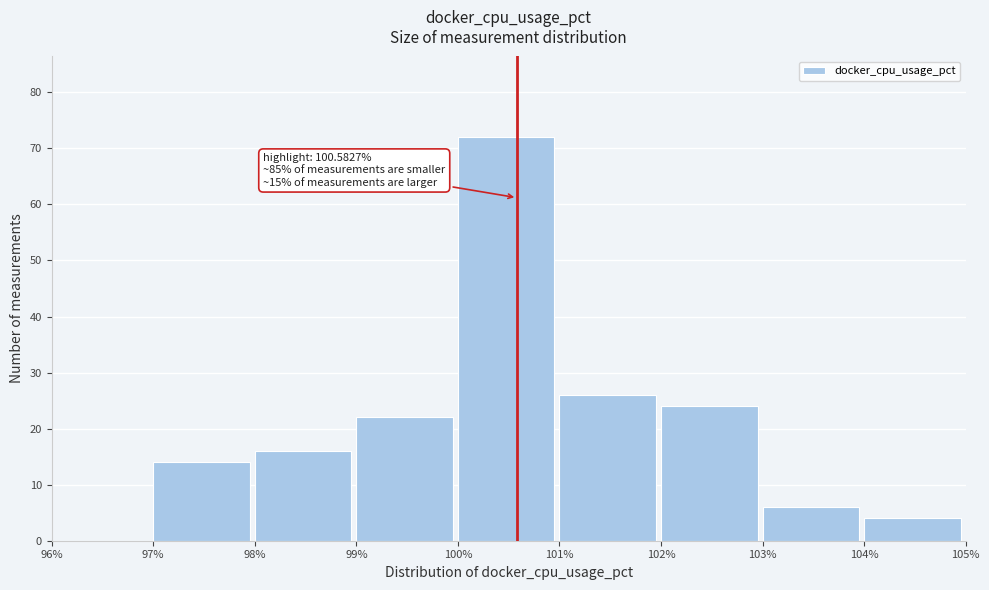

Which range on the x-axis has the tallest bar?

100% to 101%